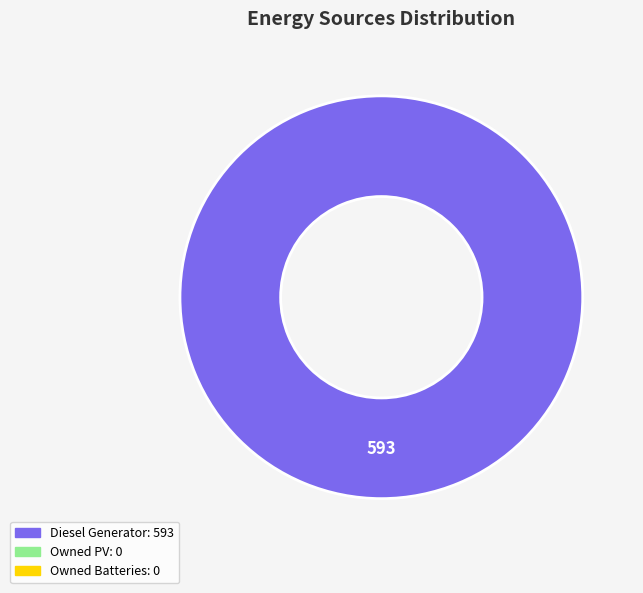

Does any single category account for the majority?

Yes